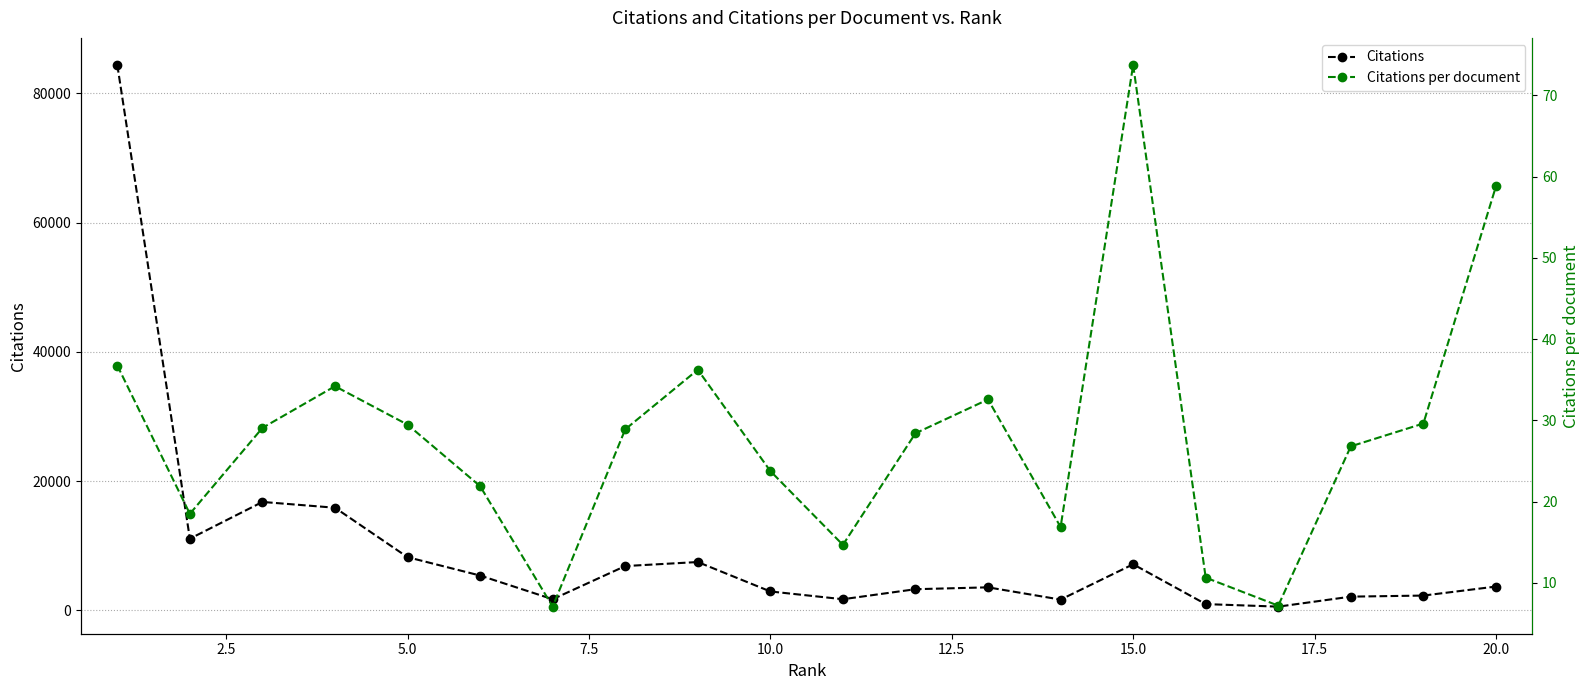

How many lines are shown in the chart?

2